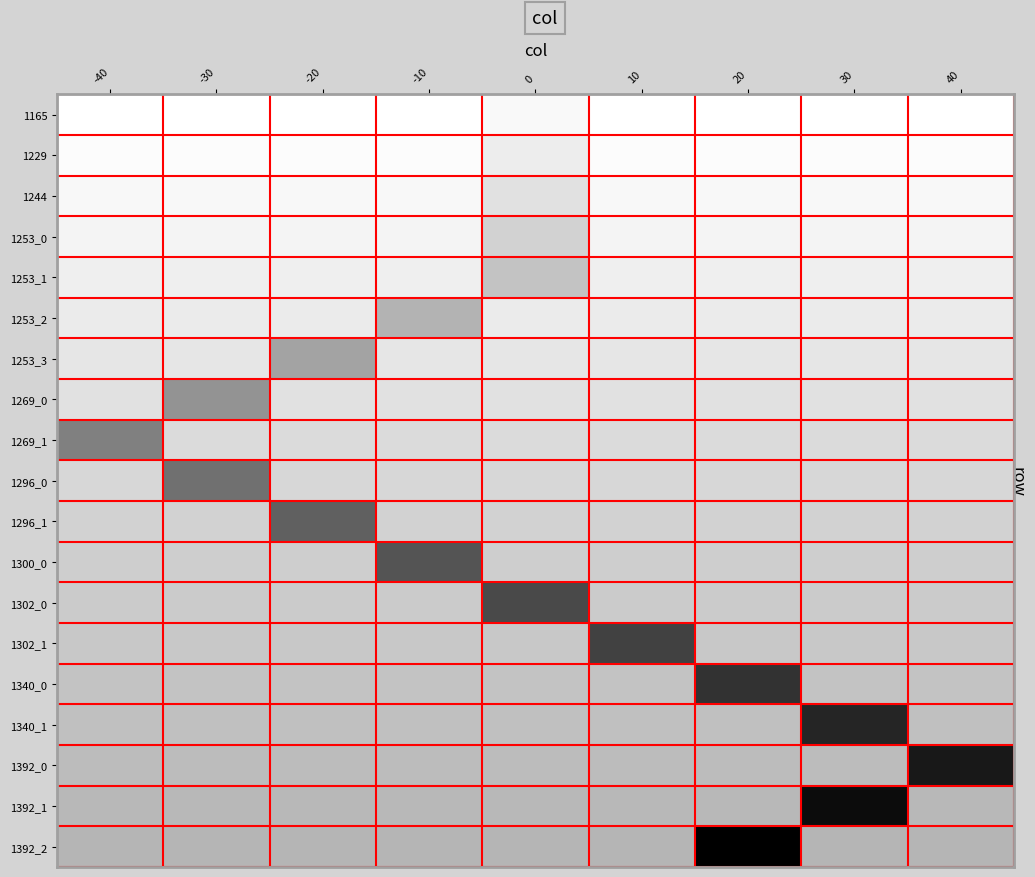

Which category has the lowest value across all series?

-40